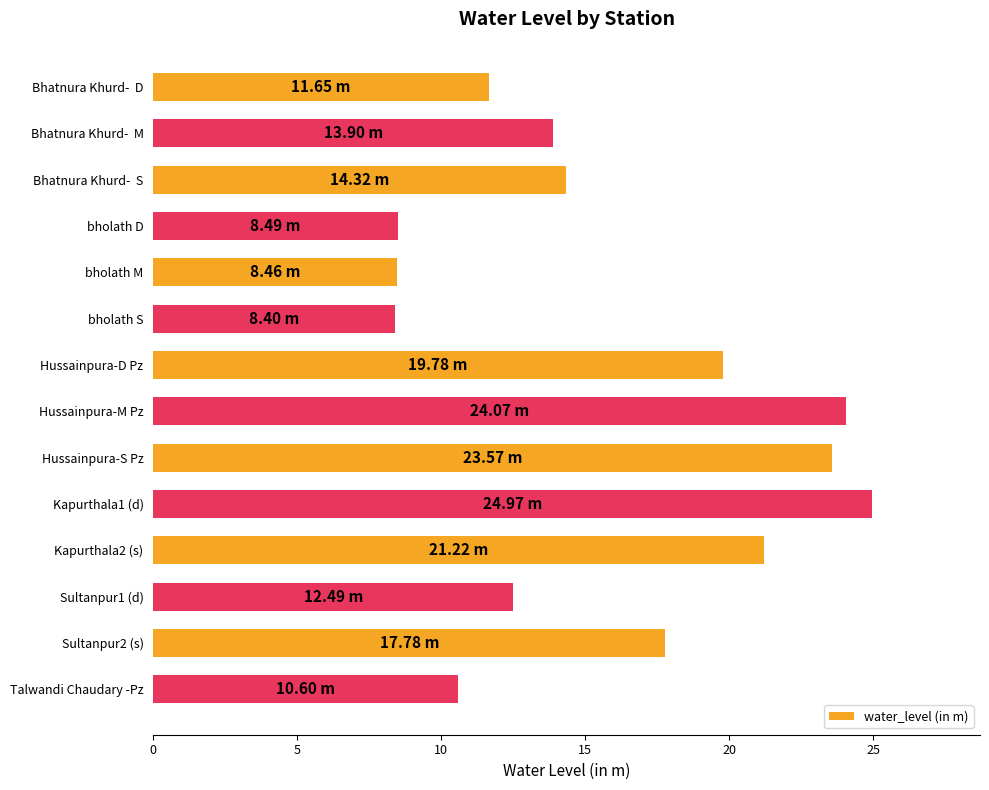

What is the difference between the maximum and minimum values?

16.6